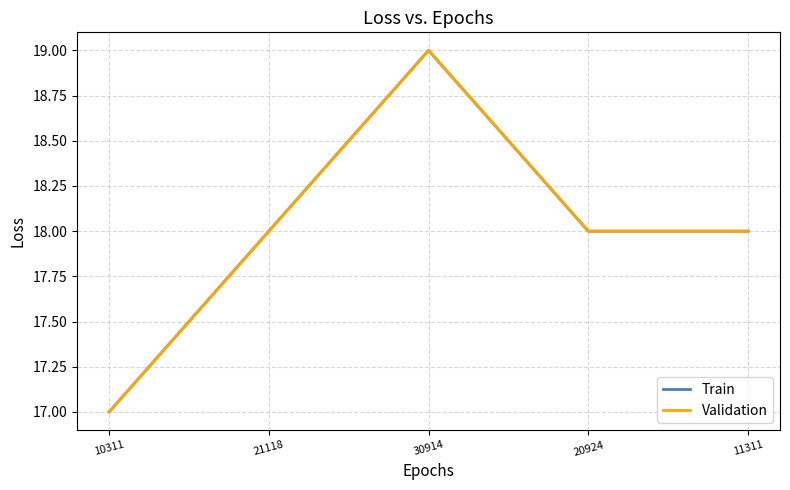

At which label does Train reach its minimum?

10311